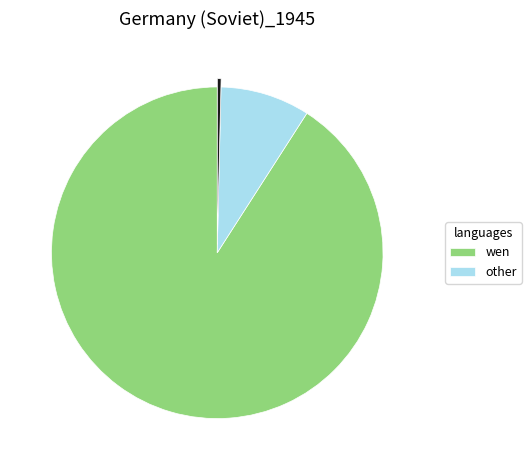

Does any single category account for the majority?

Yes